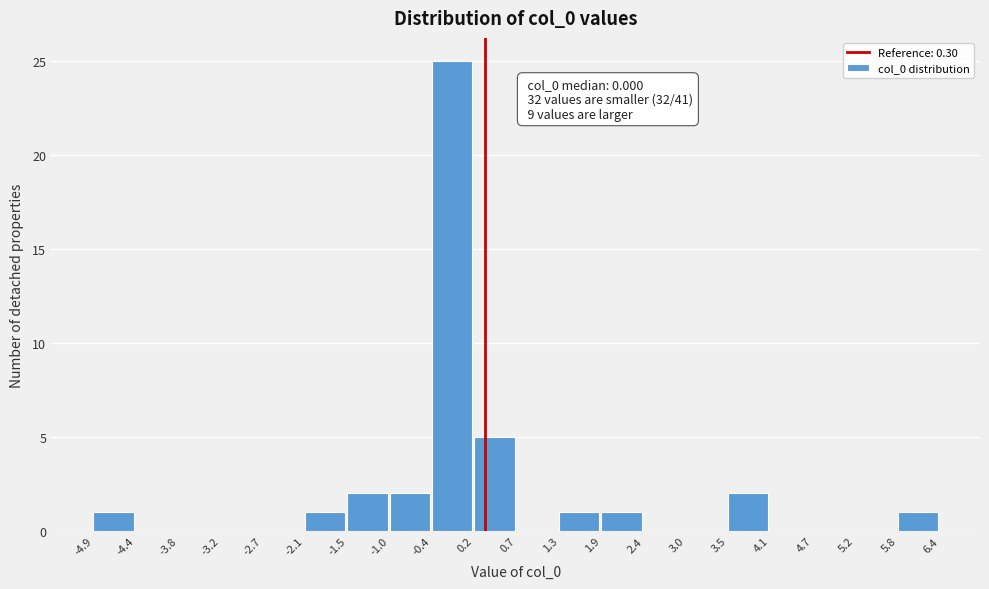

Which range on the x-axis has the tallest bar?

-0.4 to 0.2